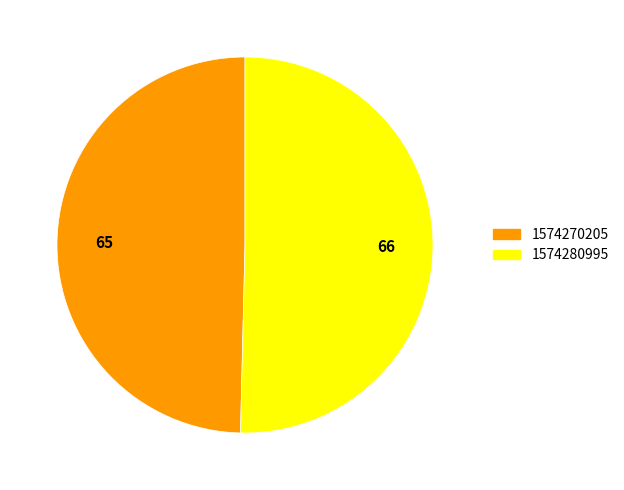

Count the number of slices in the pie.

2